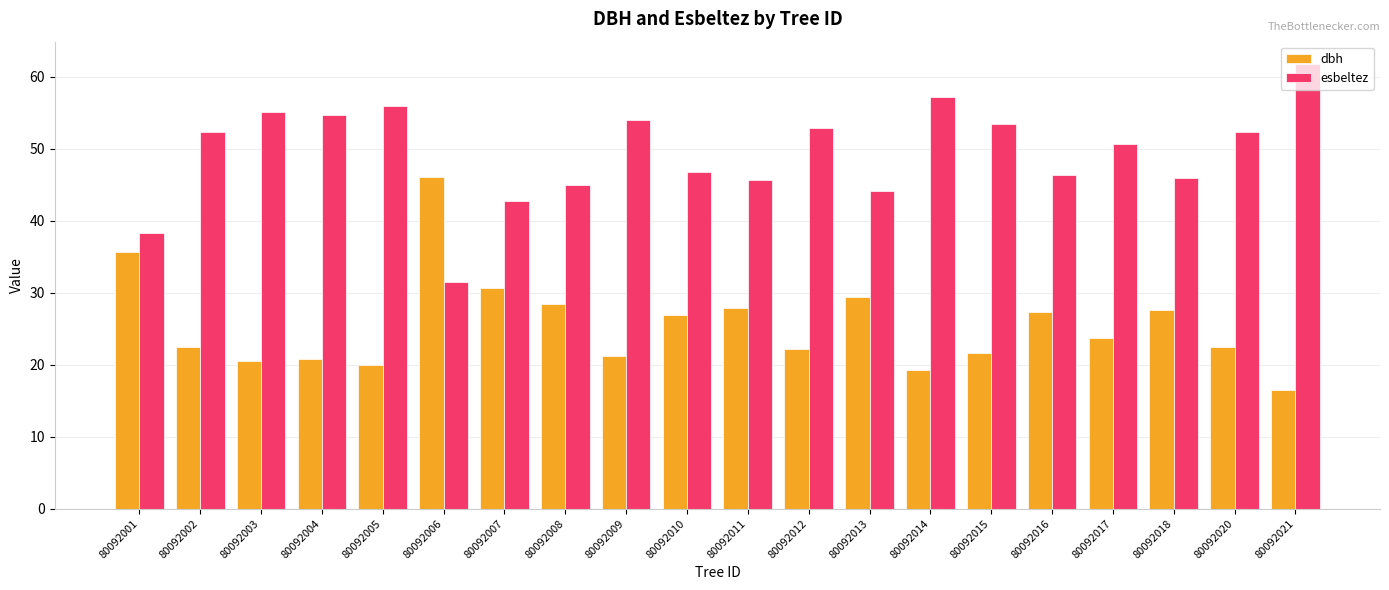

The esbeltez series shows 74.9 at 80092020. True or false?

False